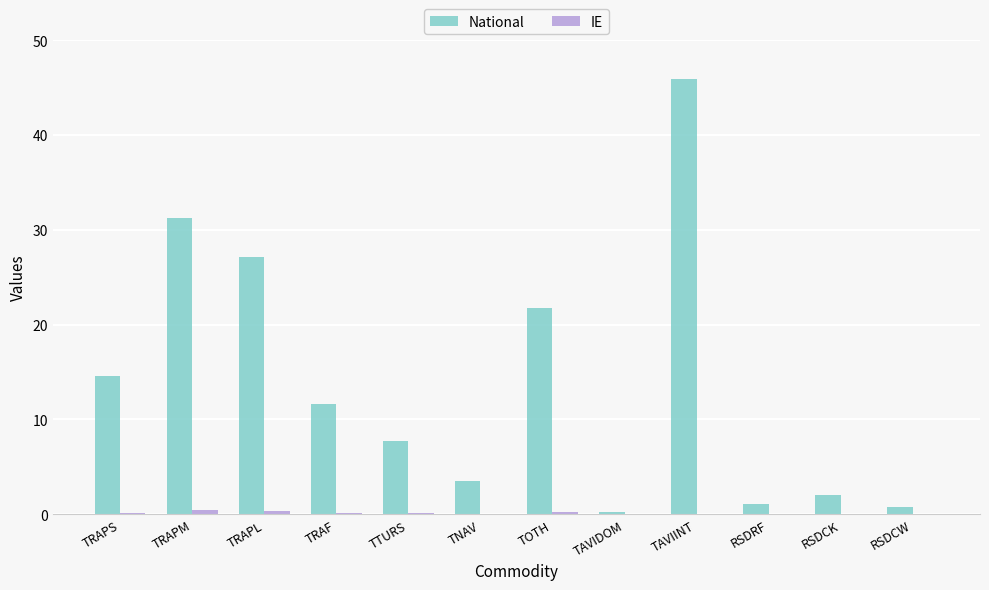

Which series has the largest range (max minus min)?

National